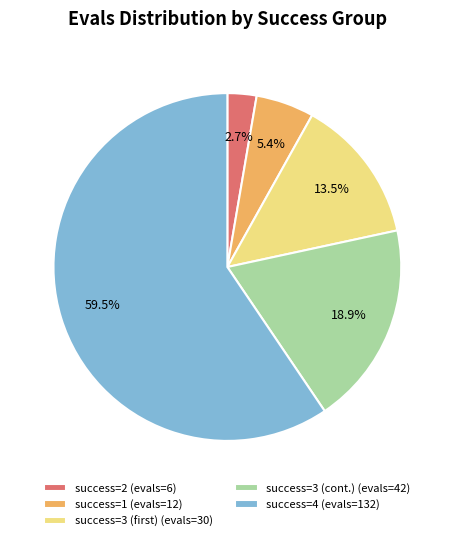

Combined, do success=3 (cont.) (evals=42) and success=4 (evals=132) account for over 50%?

Yes